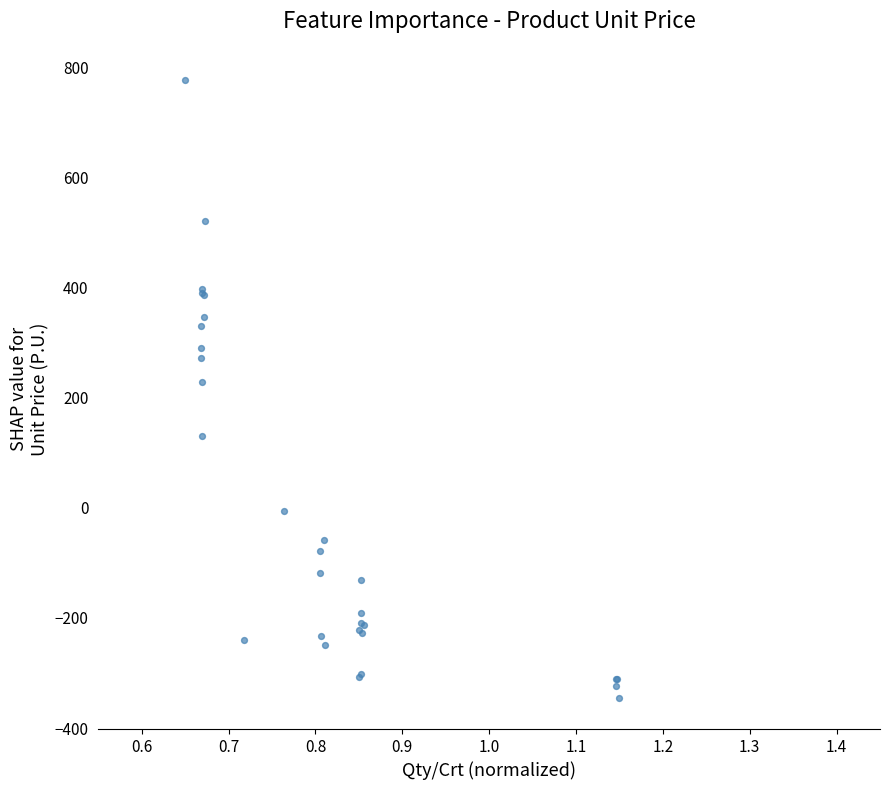

What Y value in the scatter plot is closest to 215?

229.0